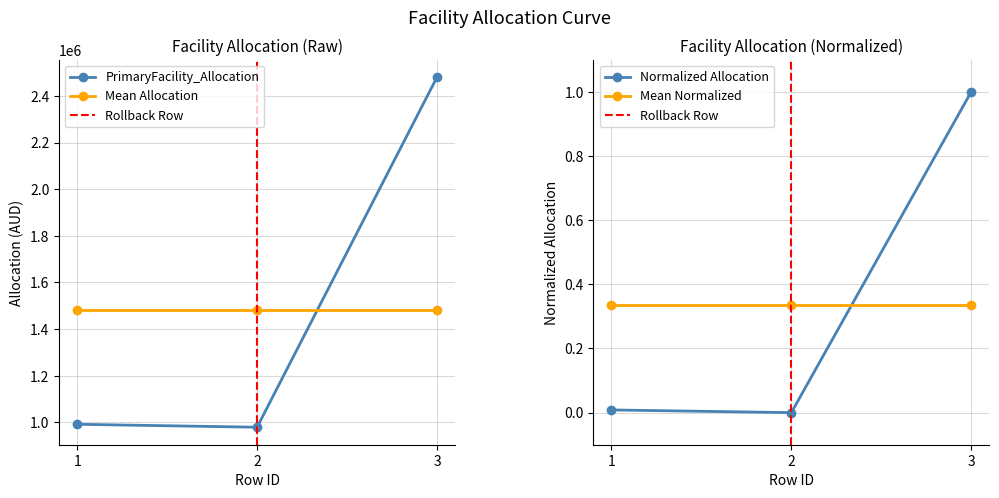

What is the difference between the maximum and minimum values?

1500561.1